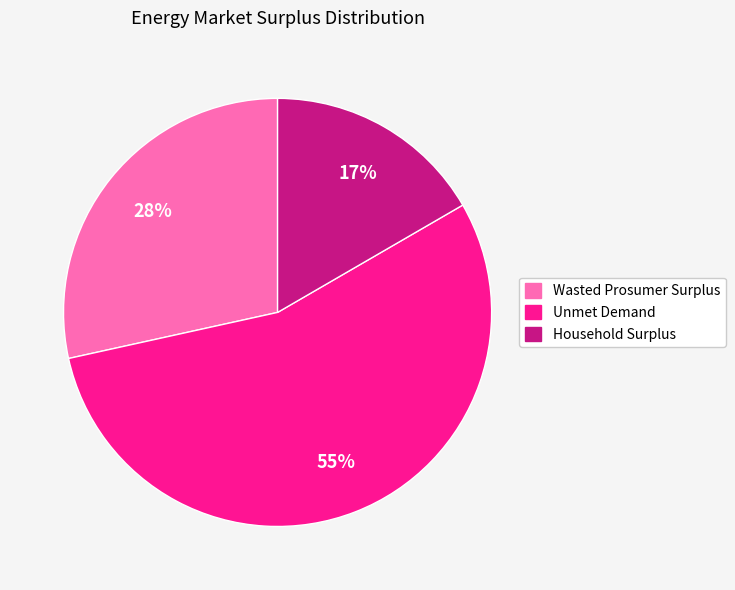

To the nearest percent, what is the combined percentage of Unmet Demand and Household Surplus?

72%